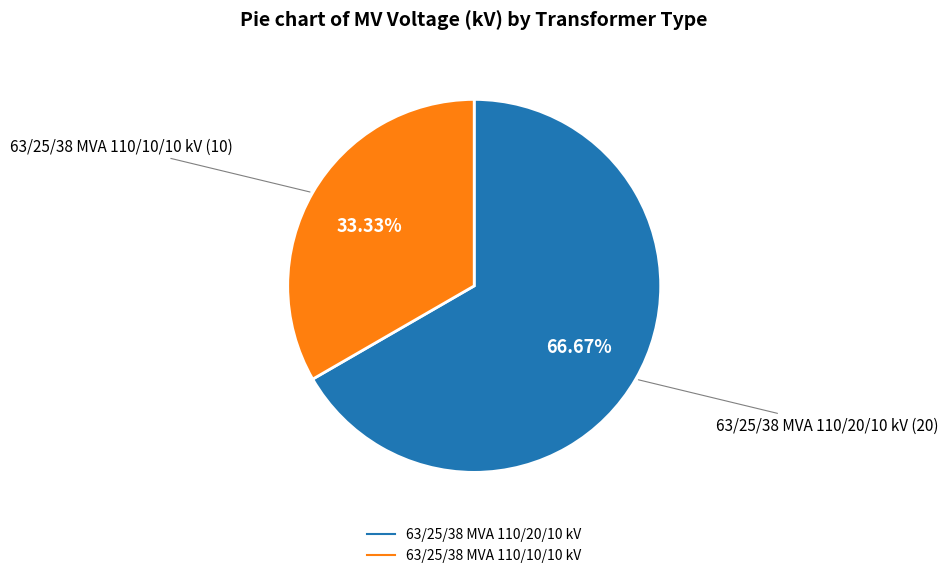

How many slices are in this pie chart?

2